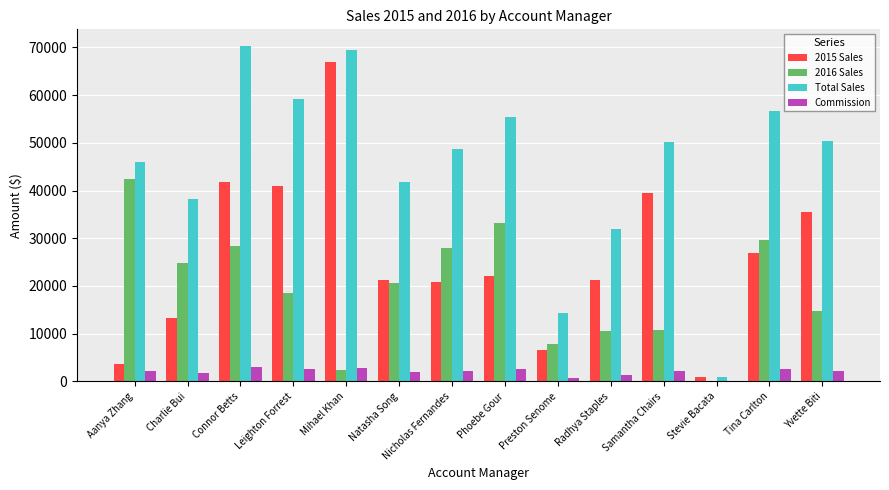

Which series changed the most between Charlie Bui and Mihael Khan?

2015 Sales